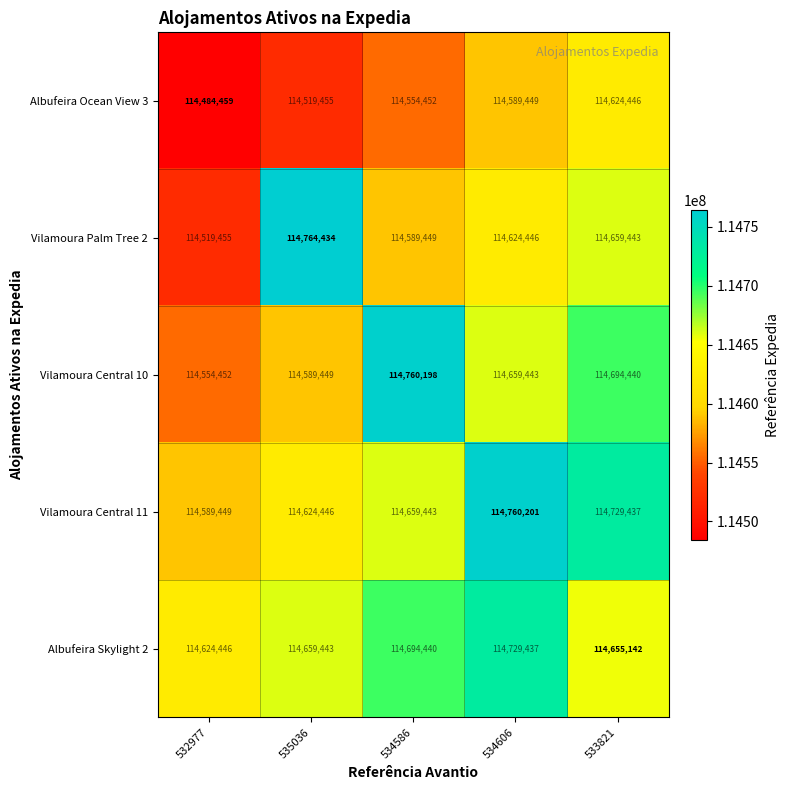

Rank the series by their maximum value, from highest to lowest.

Vilamoura Palm Tree 2, Vilamoura Central 11, Vilamoura Central 10, Albufeira Skylight 2, Albufeira Ocean View 3